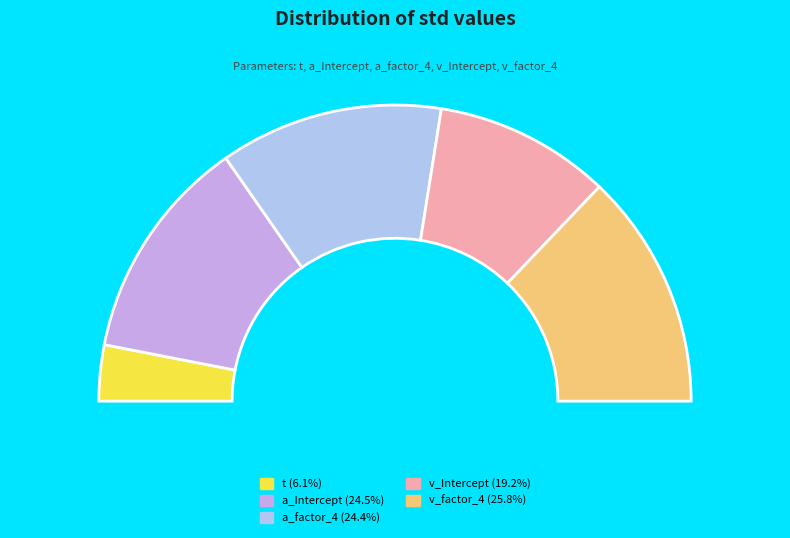

How many slices are in this pie chart?

5